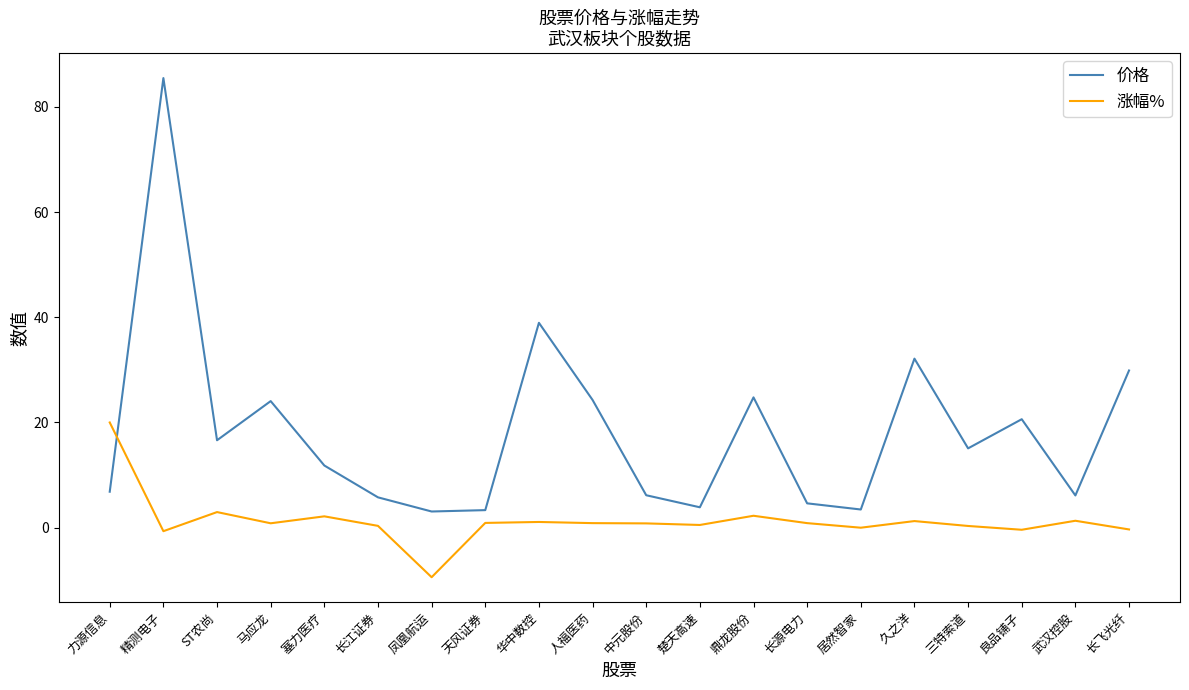

True or false: 价格 has a value of 15.1 at 三特索道.

True